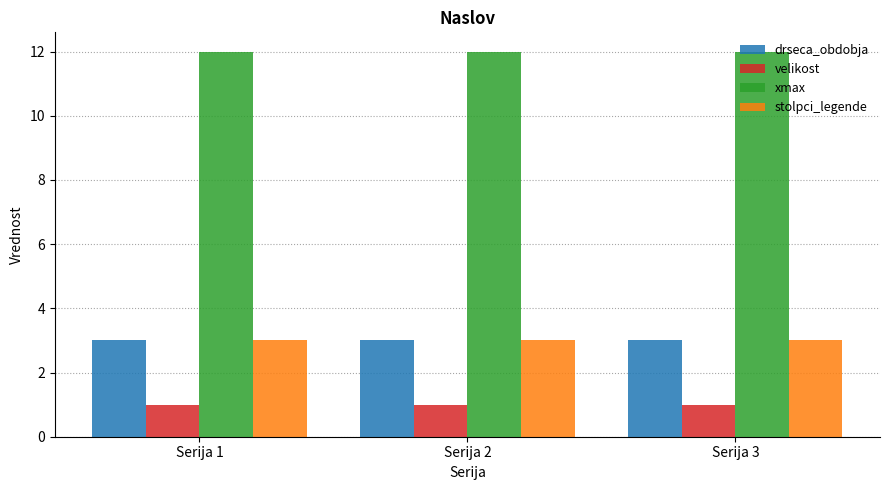

What is the value of the stolpci_legende bar at the 2nd from the left?

3